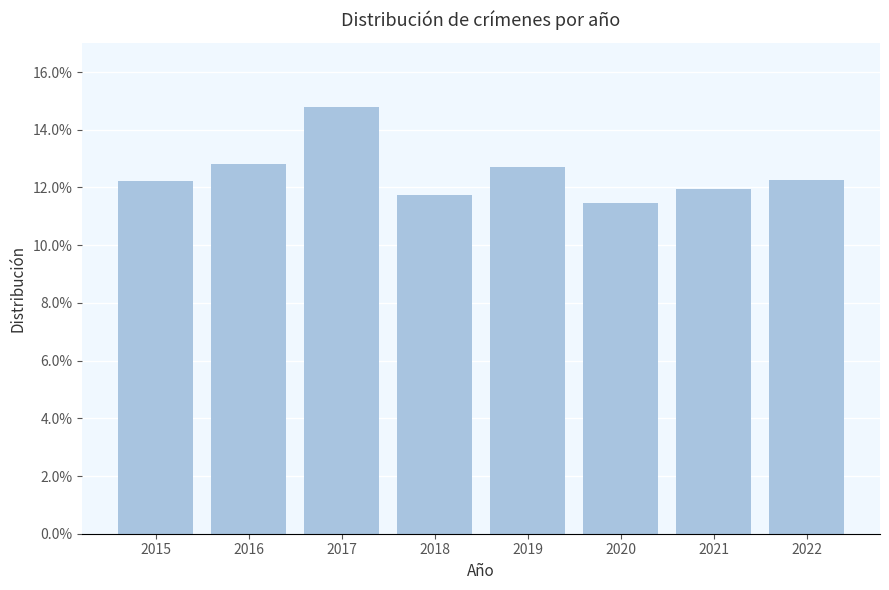

How many values are between 0 and 1?

8